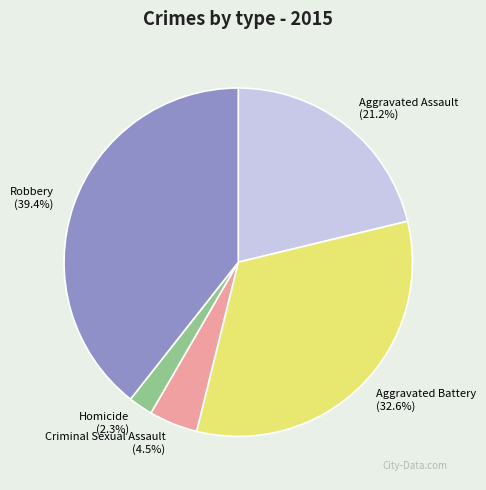

What percentage is the Robbery slice, to the nearest percent?

39%